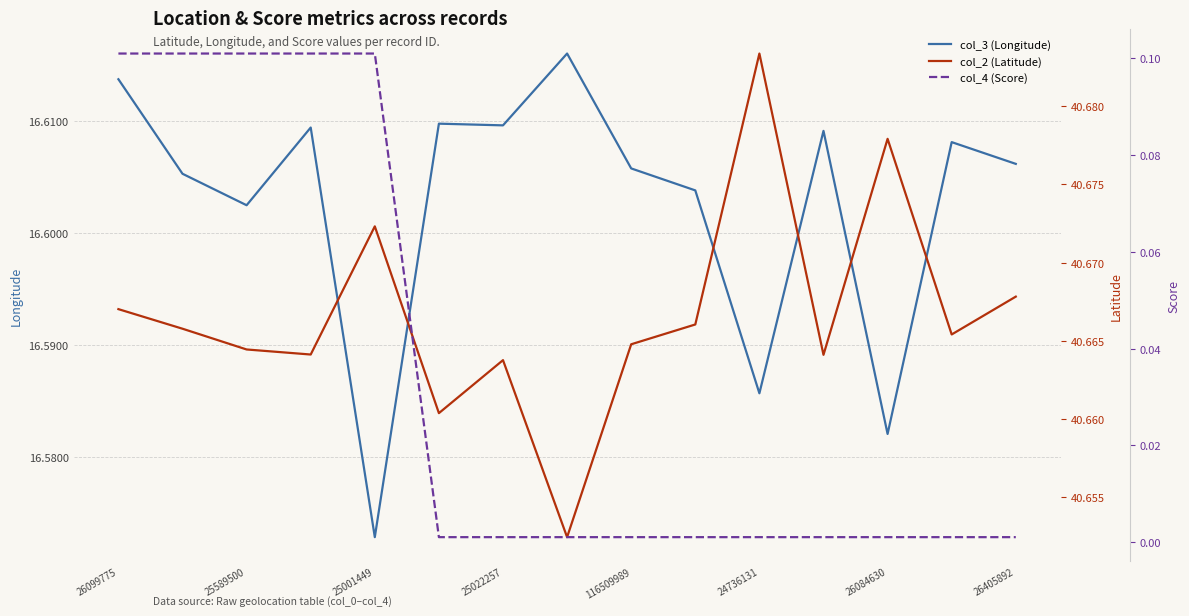

Reading right to left, what are all the values shown in this chart?

col_3 (Longitude): 16.6	16.6	16.6	16.6	16.6	16.6	16.6	16.6	16.6	16.6	16.6	16.6	16.6	16.6	16.6
col_2 (Latitude): 40.7	40.7	40.7	40.7	40.7	40.7	40.7	40.7	40.7	40.7	40.7	40.7	40.7	40.7	40.7
col_4 (Score): 0.0	0.0	0.0	0.0	0.0	0.0	0.0	0.0	0.0	0.0	0.1	0.1	0.1	0.1	0.1